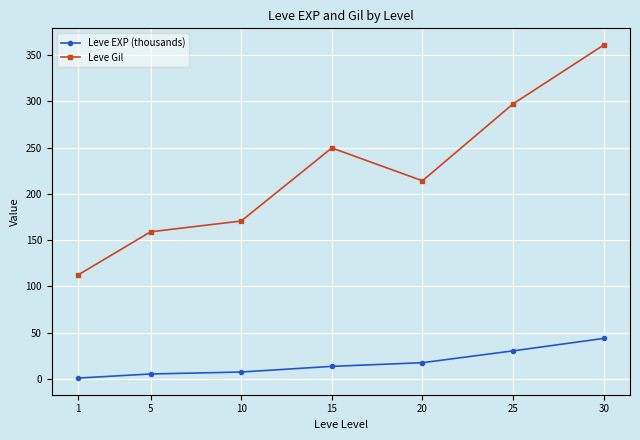

What is the approximate value of Leve EXP (thousands) at 30?

43.7